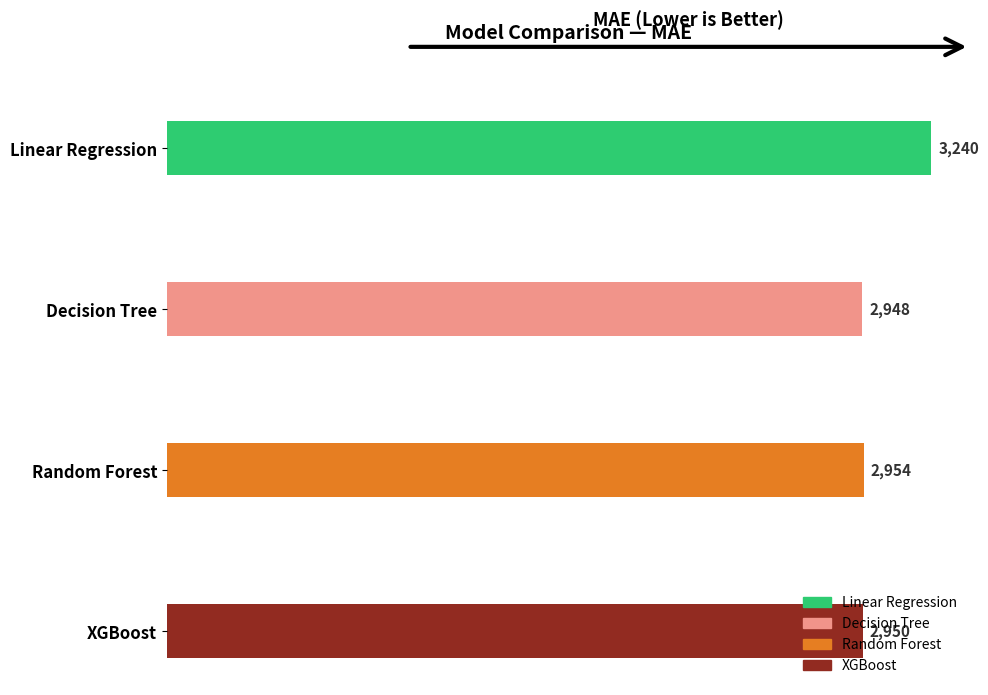

Where is the data nearest to the value 3093?

Random Forest